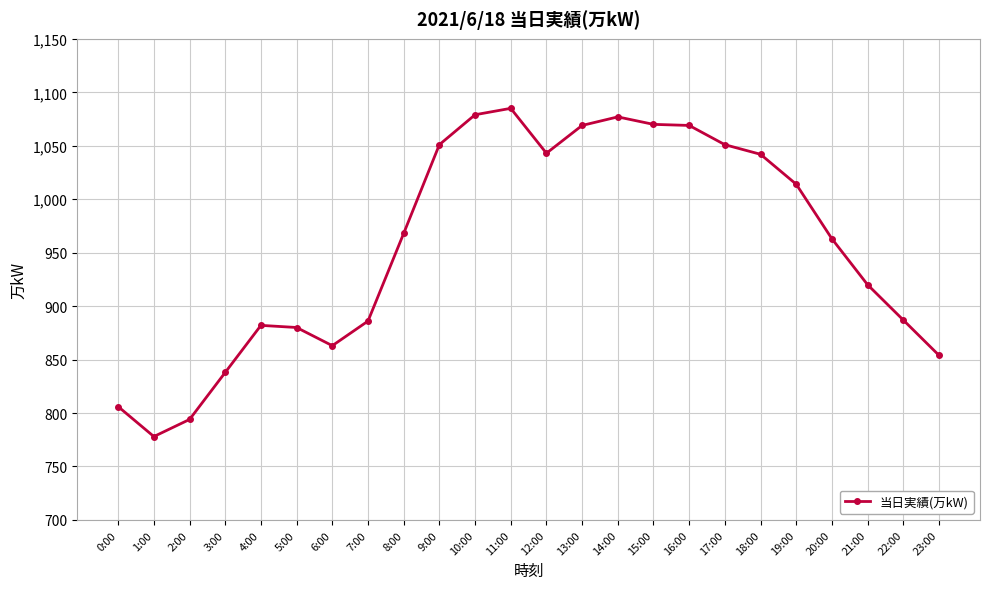

How many categories are shown in the chart?

24